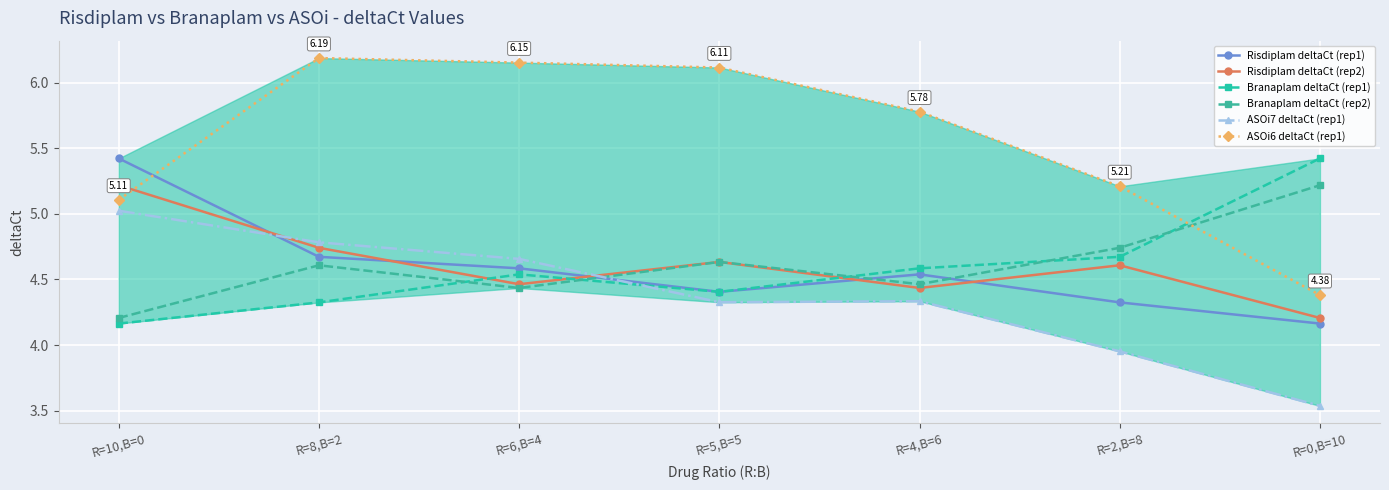

At how many categories does at least one series exceed 5?

7